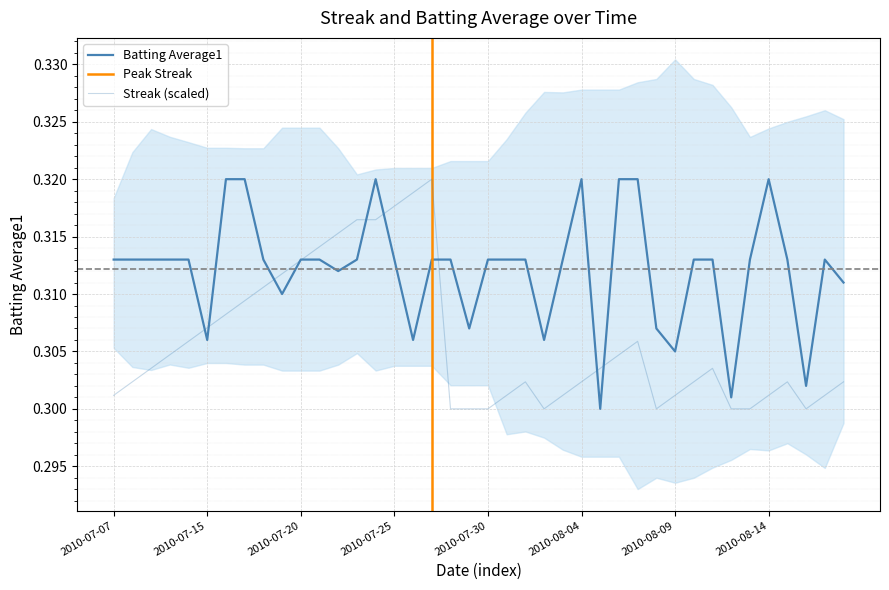

Reading left to right, extract all data points from this chart.

Streak: 0.3	0.3	0.3	0.3	0.3	0.3	0.3	0.3	0.3	0.3	0.3	0.3	0.3	0.3	0.3	0.3	0.3	0.3	0.3	0.3	0.3	0.3	0.3	0.3	0.3	0.3	0.3	0.3	0.3	0.3	0.3	0.3	0.3	0.3	0.3	0.3	0.3	0.3	0.3	0.3
Batting Average1: 0.3	0.3	0.3	0.3	0.3	0.3	0.3	0.3	0.3	0.3	0.3	0.3	0.3	0.3	0.3	0.3	0.3	0.3	0.3	0.3	0.3	0.3	0.3	0.3	0.3	0.3	0.3	0.3	0.3	0.3	0.3	0.3	0.3	0.3	0.3	0.3	0.3	0.3	0.3	0.3